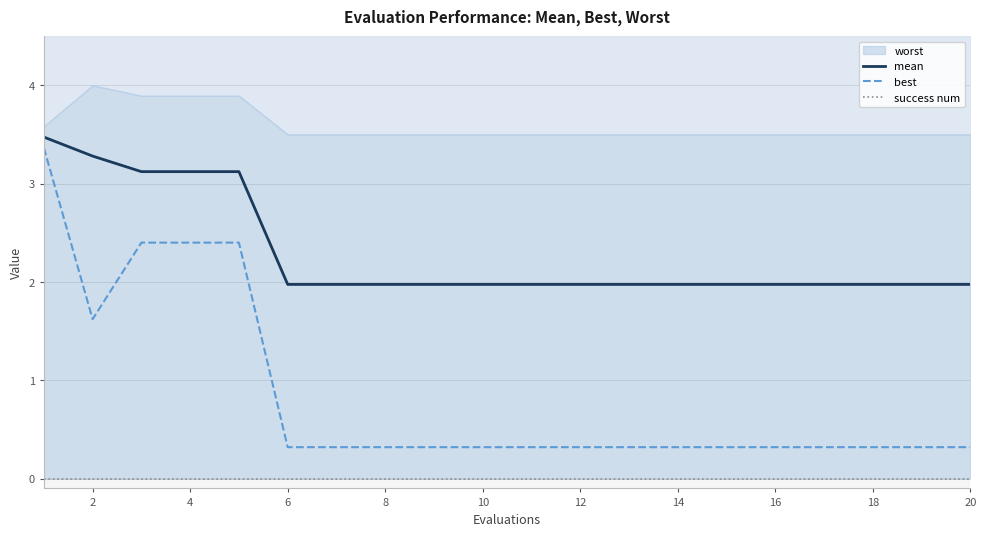

At which category does best reach its first local valley?

2